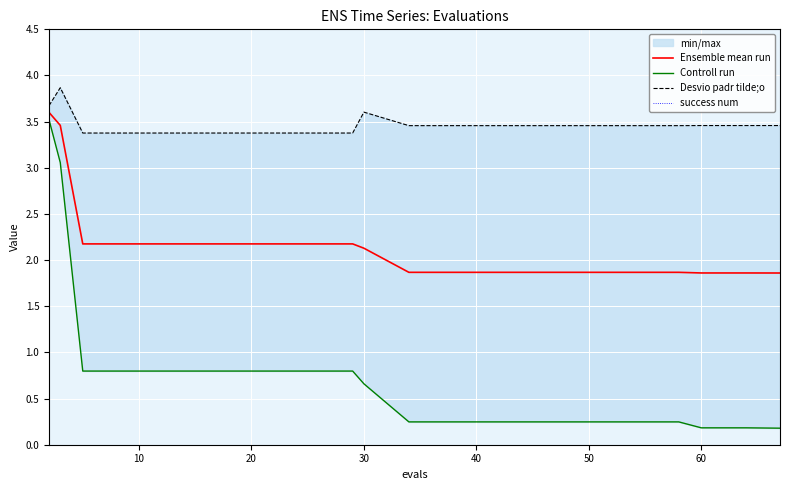

The Ensemble mean run series shows 0.4 at 60. True or false?

False